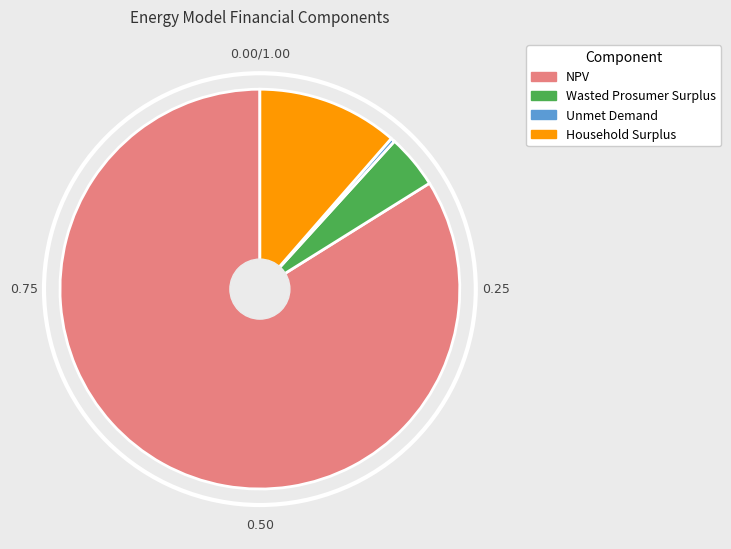

Is there a majority slice in this chart?

Yes